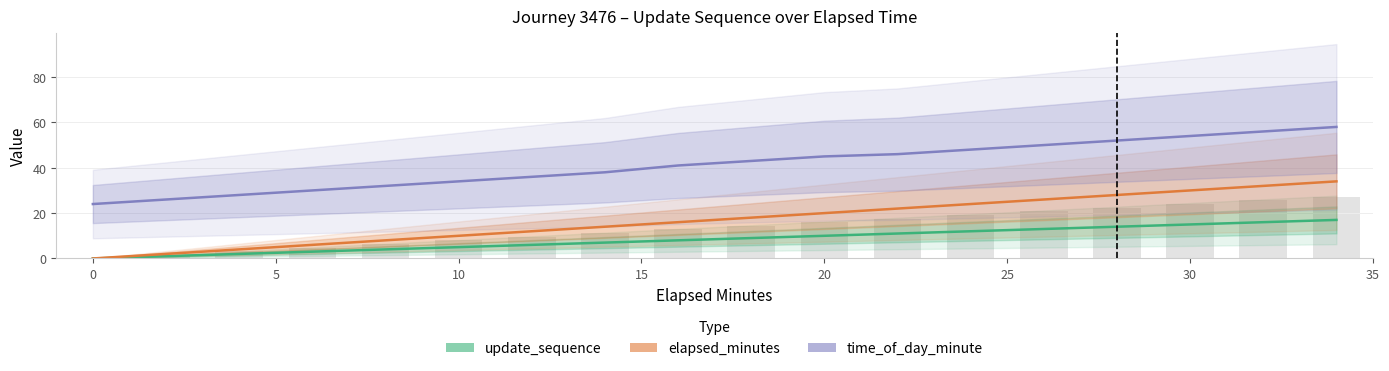

Are the bars grouped side by side (vs. stacked)?

Yes